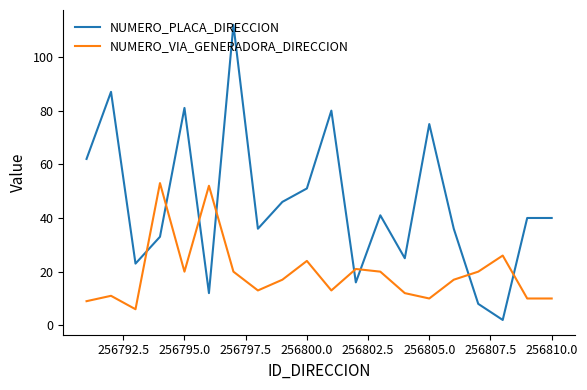

Which series has the largest total across all categories?

NUMERO_PLACA_DIRECCION